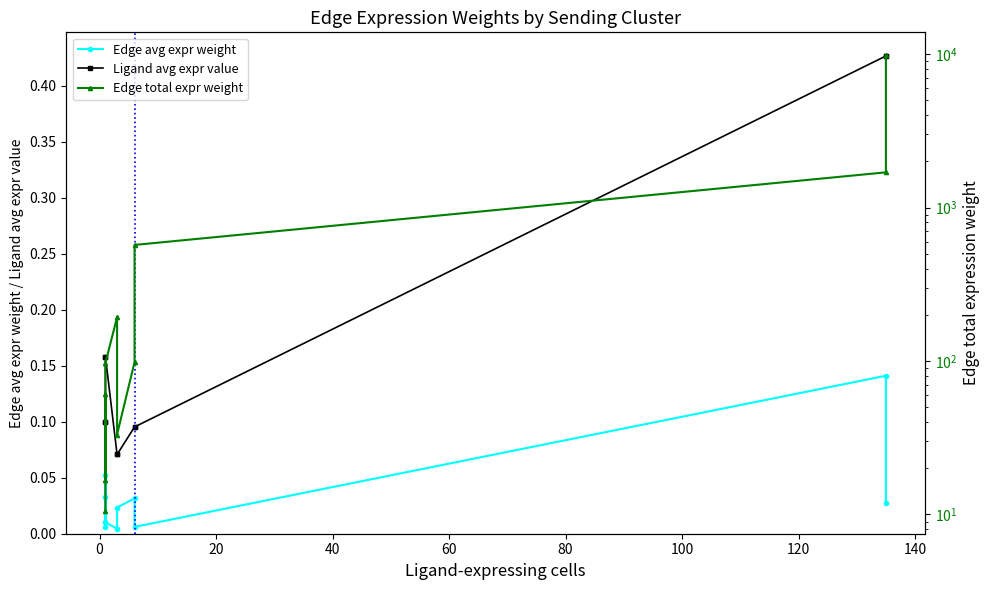

True or false: Ligand avg expr value has a value of 0.6 at 140.

False